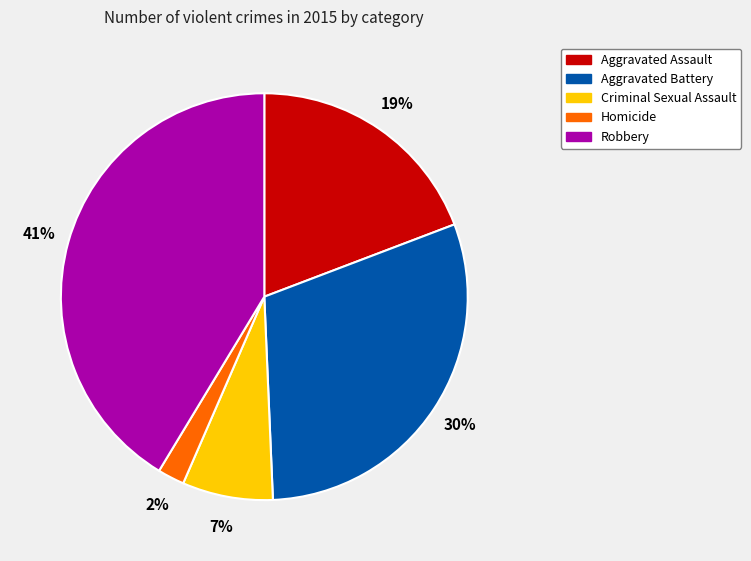

How many segments does this pie chart have?

5